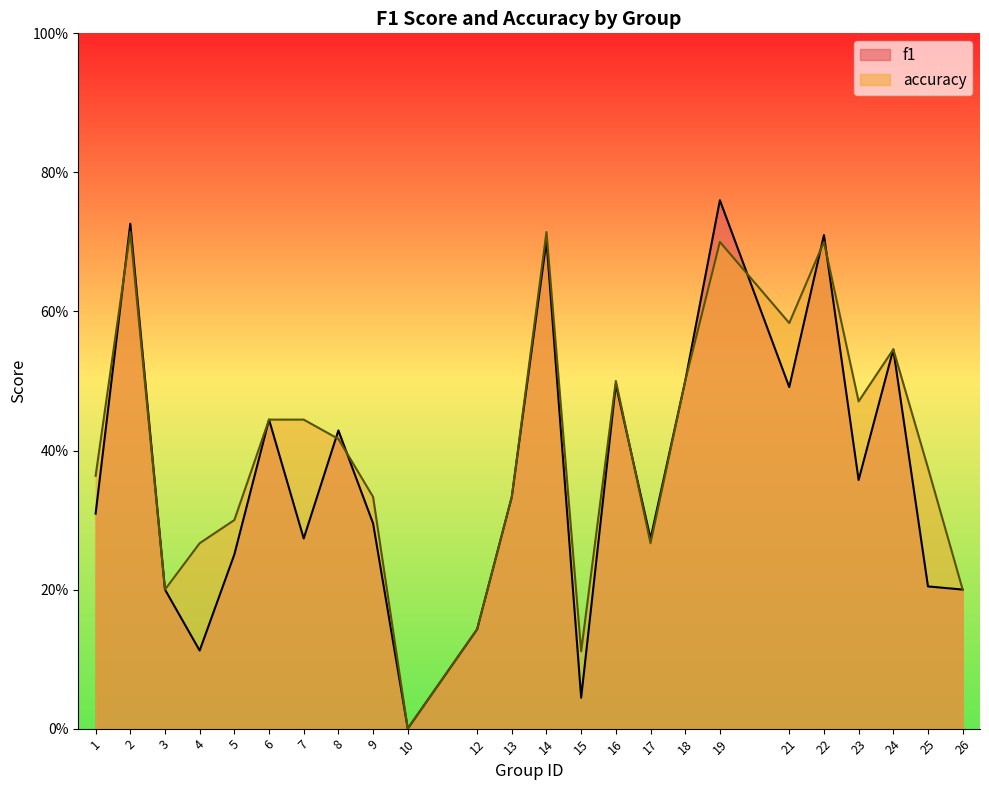

Reading right to left, what are all the values shown in this chart?

f1: 26=0.2	25=0.2	24=0.5	23=0.4	22=0.7	21=0.5	19=0.8	18=0.5	17=0.3	16=0.5	15=0.0	14=0.7	13=0.3	12=0.1	10=0.0	9=0.3	8=0.4	7=0.3	6=0.4	5=0.3	4=0.1	3=0.2	2=0.7	1=0.3
accuracy: 26=0.2	25=0.4	24=0.5	23=0.5	22=0.7	21=0.6	19=0.7	18=0.5	17=0.3	16=0.5	15=0.1	14=0.7	13=0.3	12=0.1	10=0.0	9=0.3	8=0.4	7=0.4	6=0.4	5=0.3	4=0.3	3=0.2	2=0.7	1=0.4